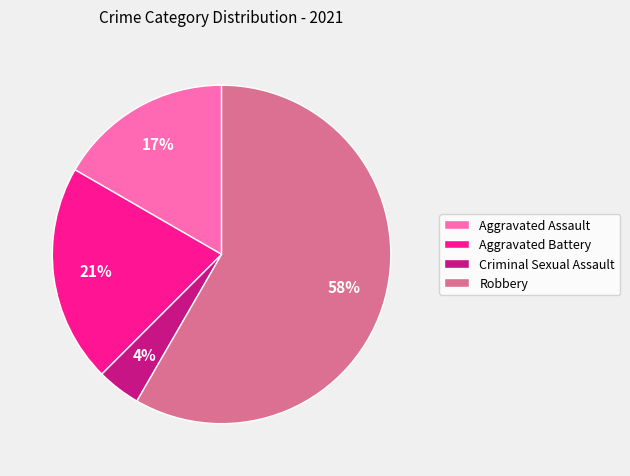

Rank the categories by value from highest to lowest.

Robbery, Aggravated Battery, Aggravated Assault, Criminal Sexual Assault